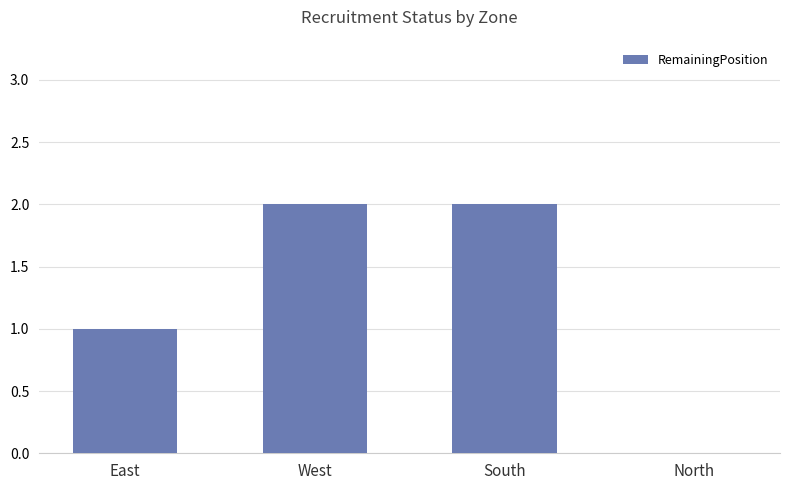

Is it true that the value at South is 1?

False